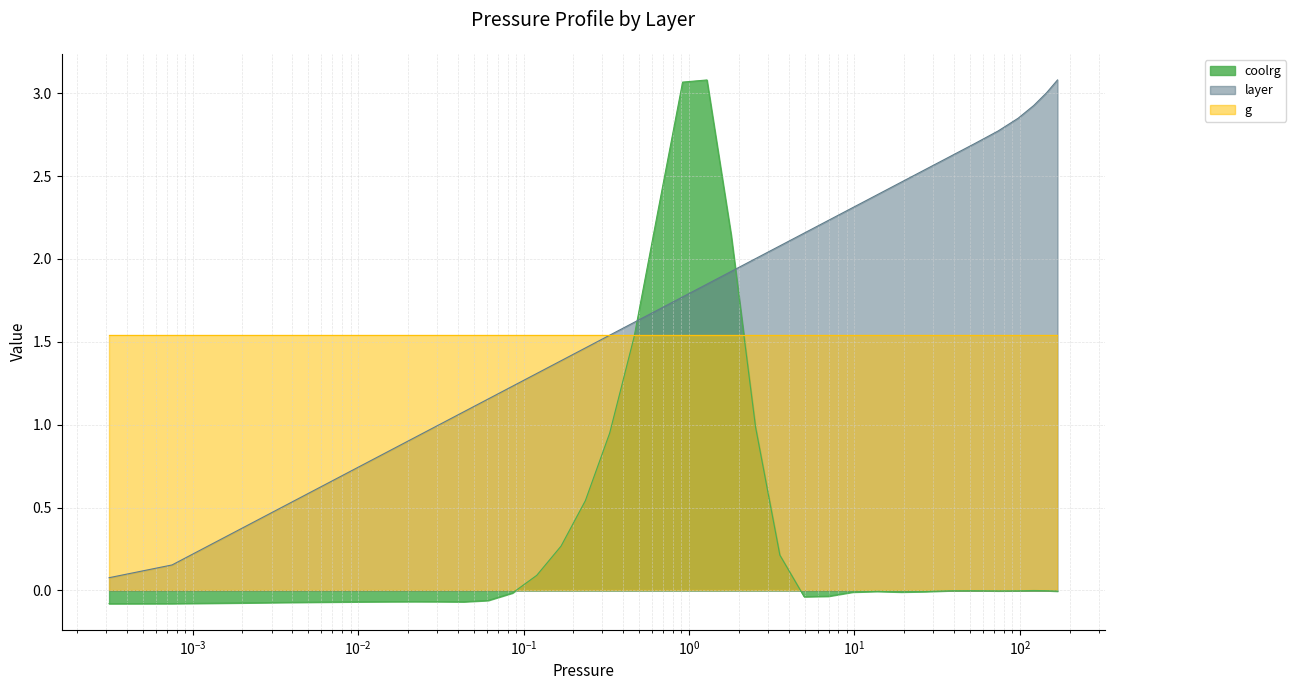

Is the value of layer at 0.1201355 greater than the value of coolrg at 0.9151?

No